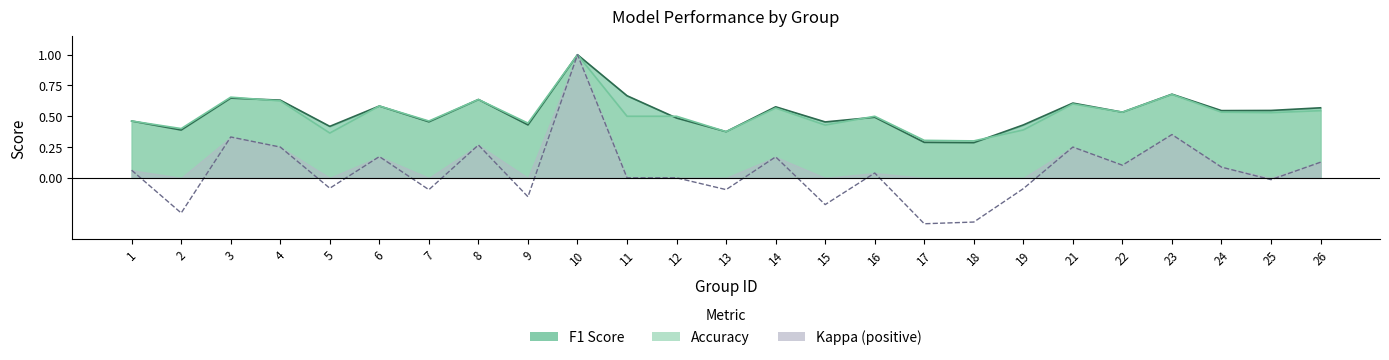

True or false: kappa and f1 intersect in this chart.

False